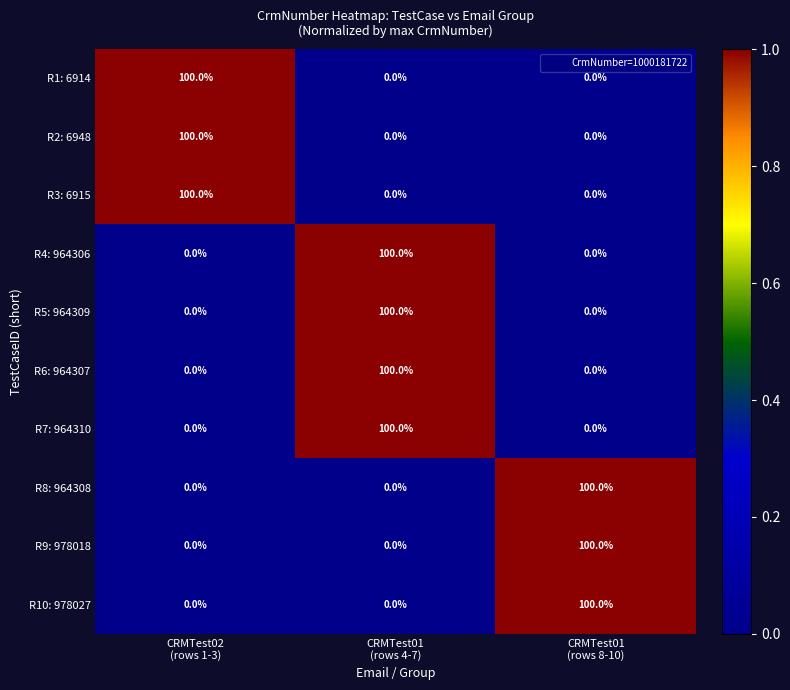

What is the difference between the maximum and second lowest values in the R6: 964307 series?

100